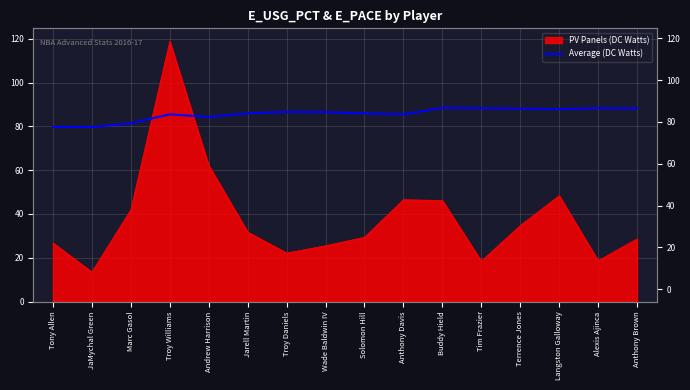

Is it true that the value at Terrence Jones is 88.1?

True